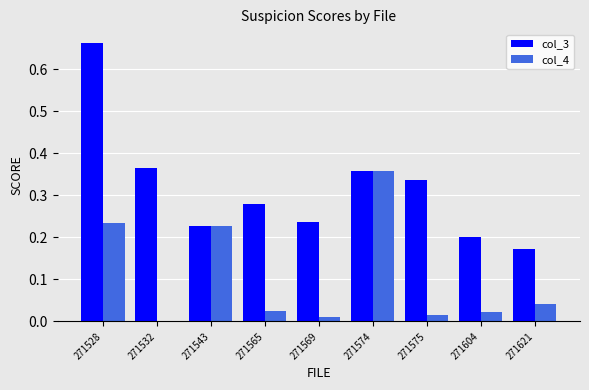

The value of col_3 at 271621 is 0.3. True or false?

False